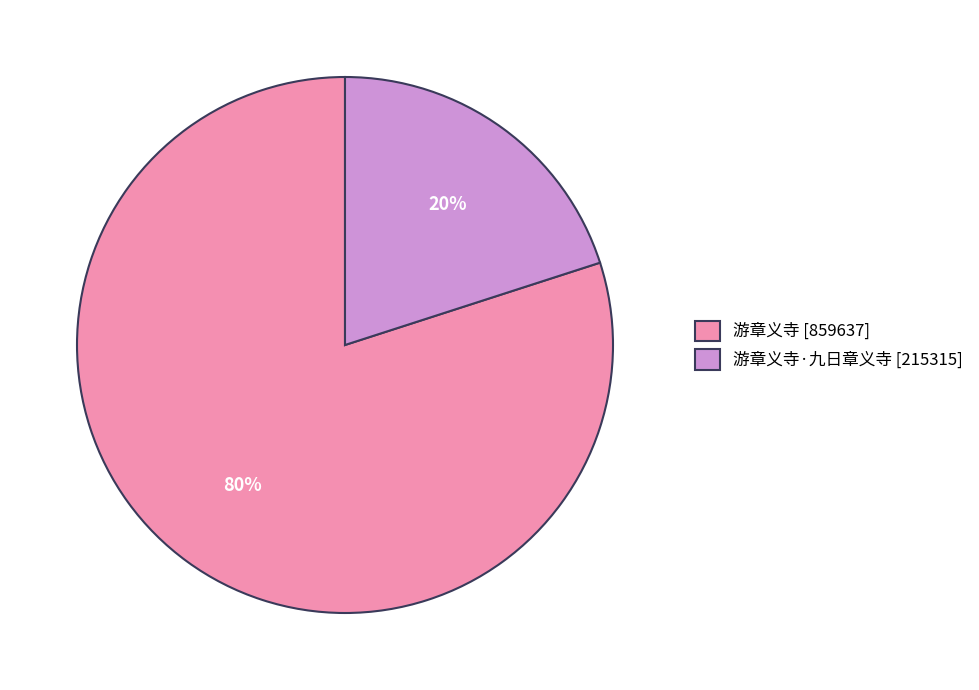

How many slices are in this pie chart?

2